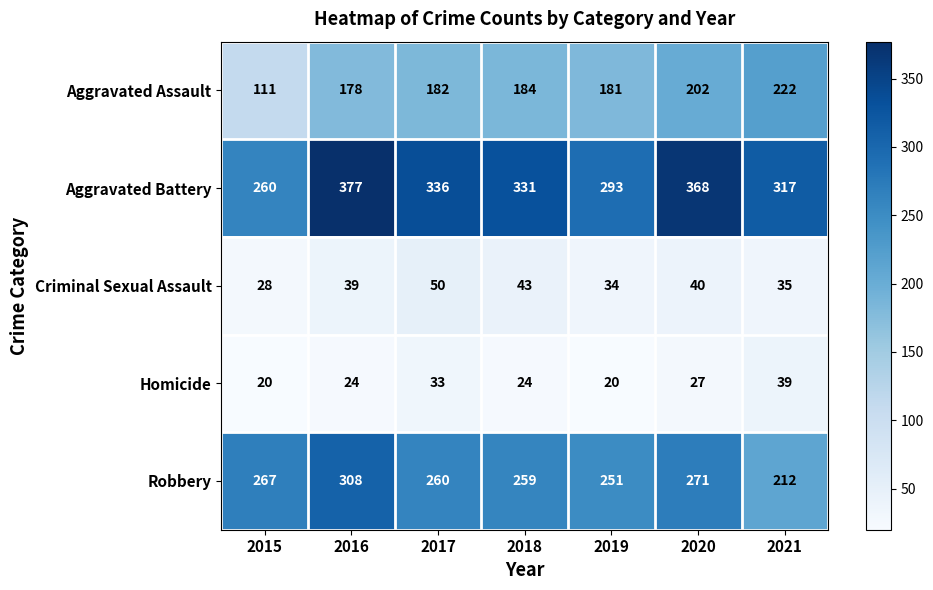

Which series changed the most between 2015 and 2016?

Aggravated Battery